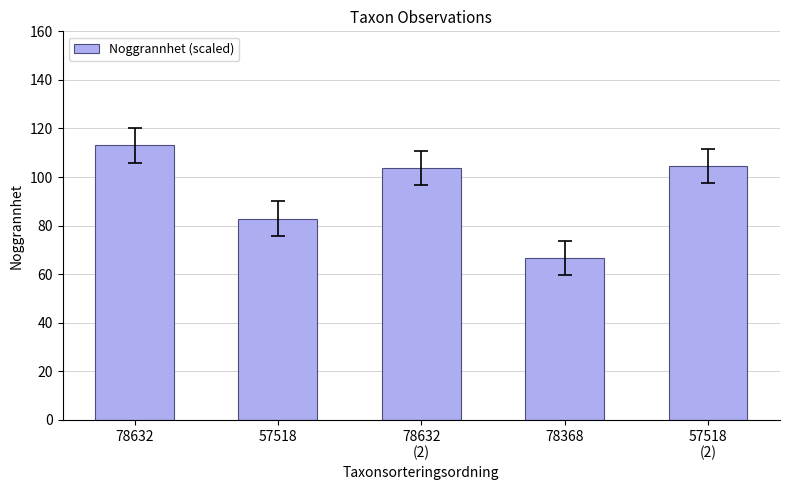

Are the bars grouped side by side (vs. stacked)?

No